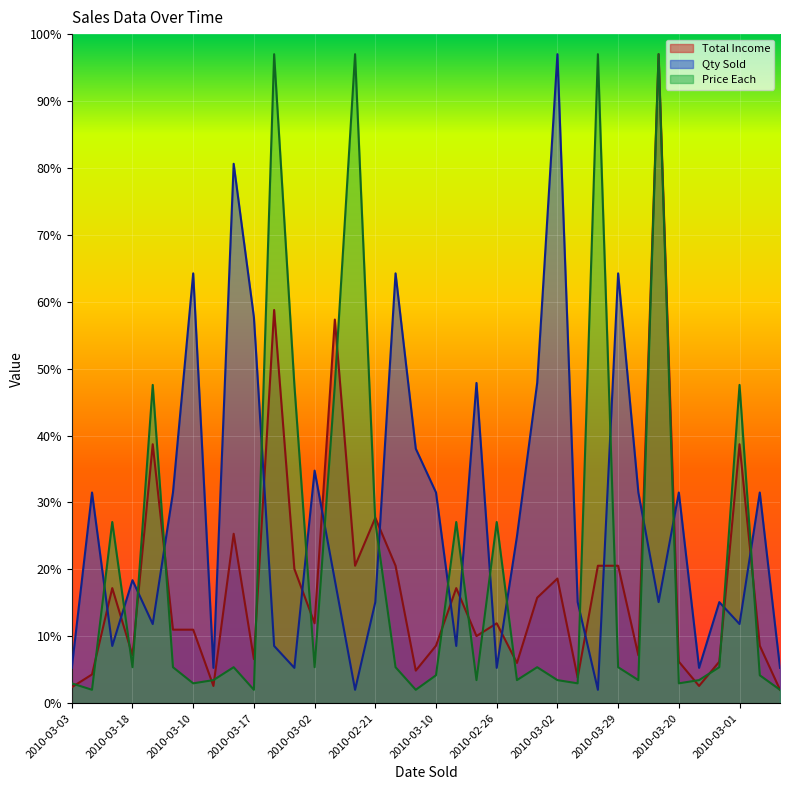

How many lines are shown in the chart?

3